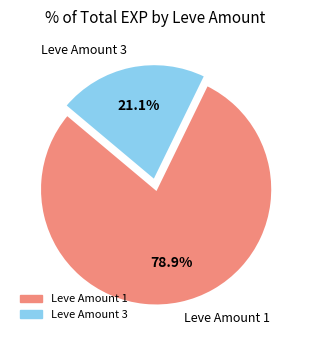

How many slices are in this pie chart?

2